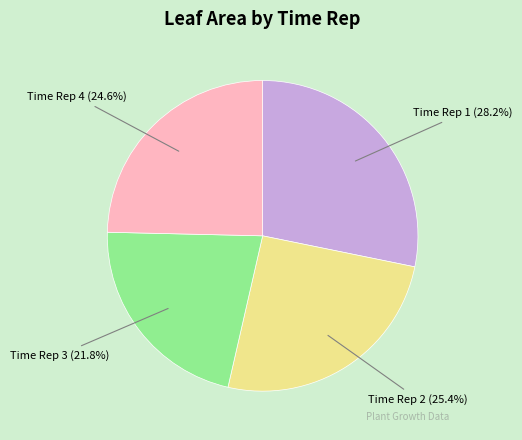

Is there a majority slice in this chart?

No